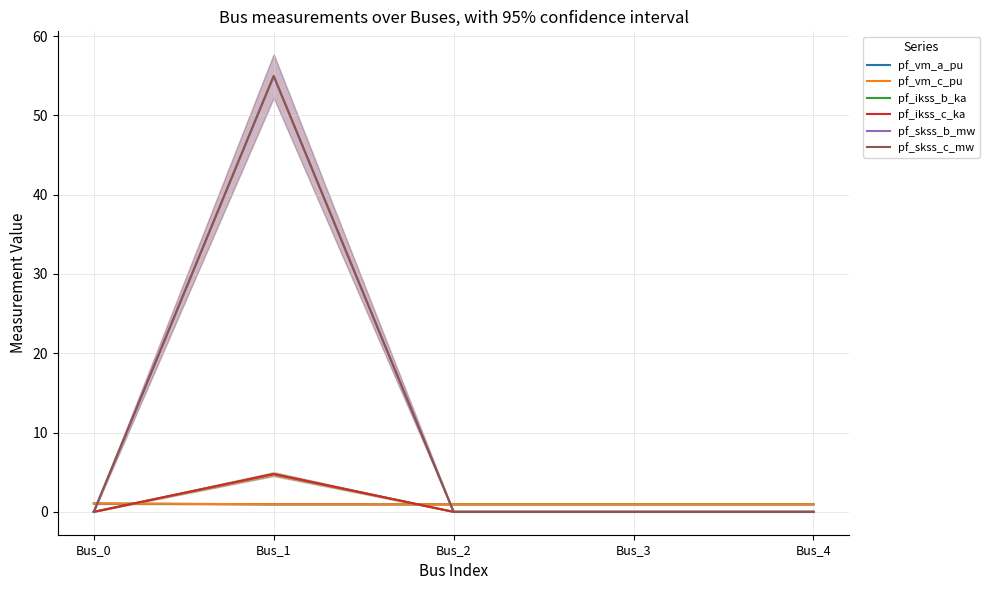

What are all the series names shown in the legend?

pf_vm_a_pu, pf_vm_c_pu, pf_ikss_b_ka, pf_ikss_c_ka, pf_skss_b_mw, pf_skss_c_mw